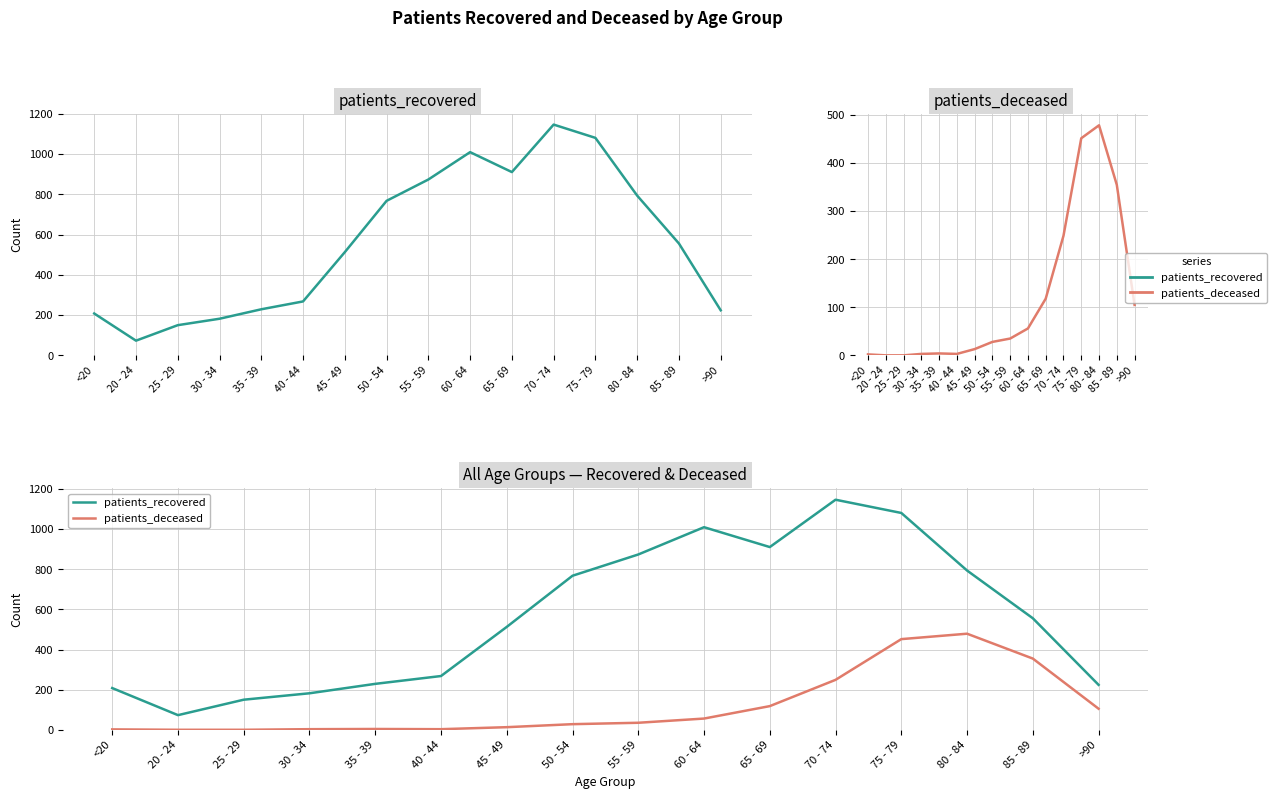

How many values in the patients_recovered series exceed 556?

7